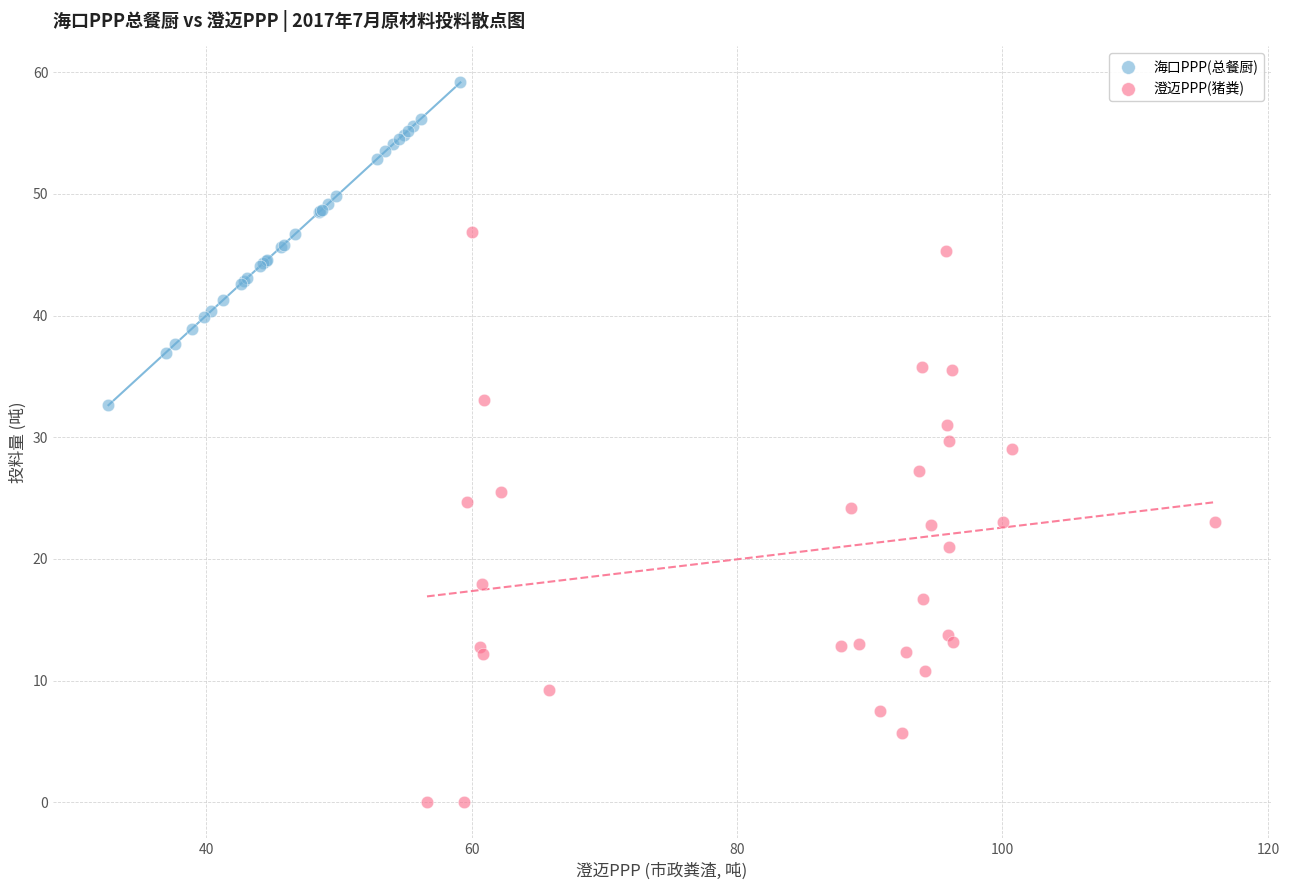

Which series has the widest spread of Y values?

澄迈PPP(猪粪)